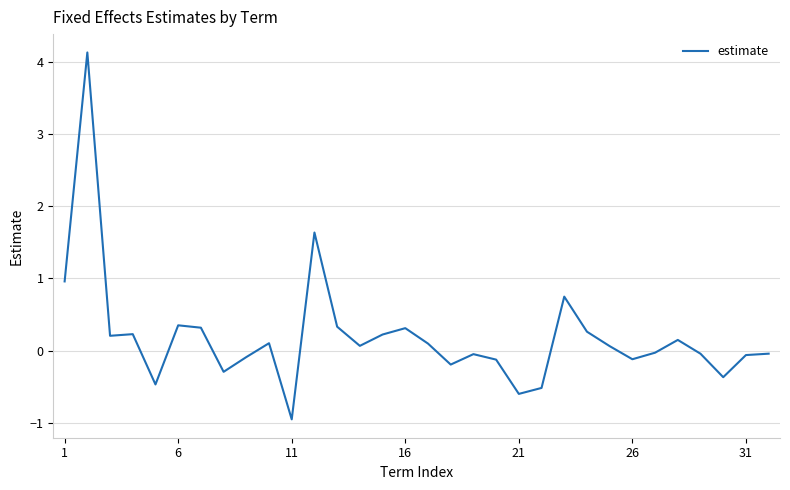

What is the difference between the maximum and minimum values?

5.1